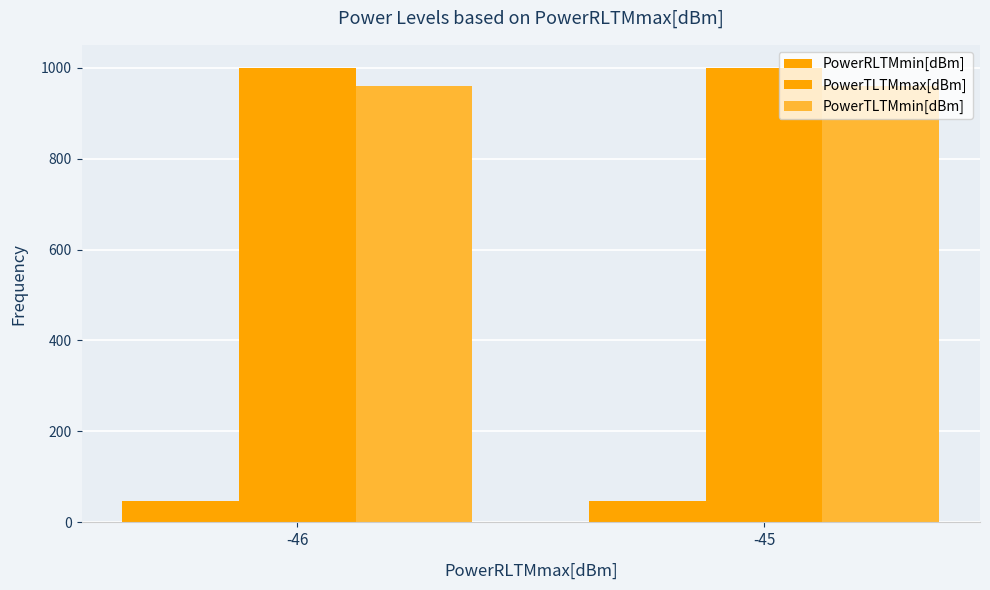

Which category has the lowest value in the PowerTLTMmin[dBm] series?

-46